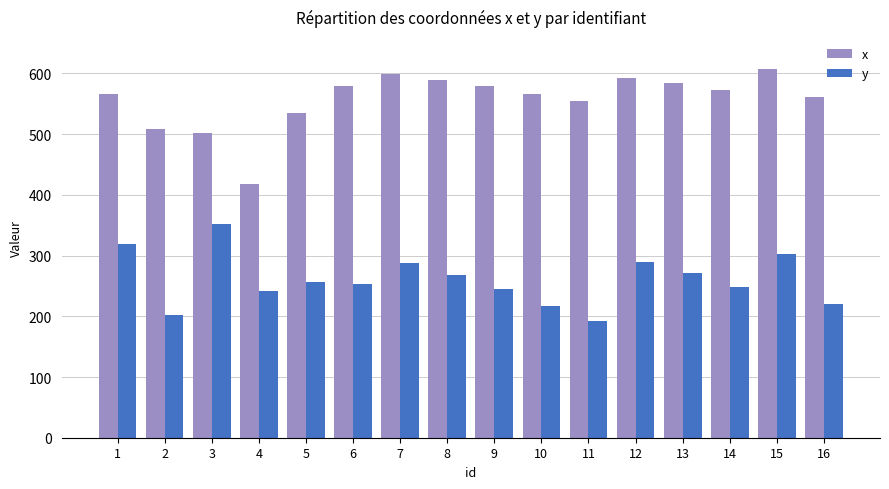

What is the value of the x bar at the 1st from the left?

565.3